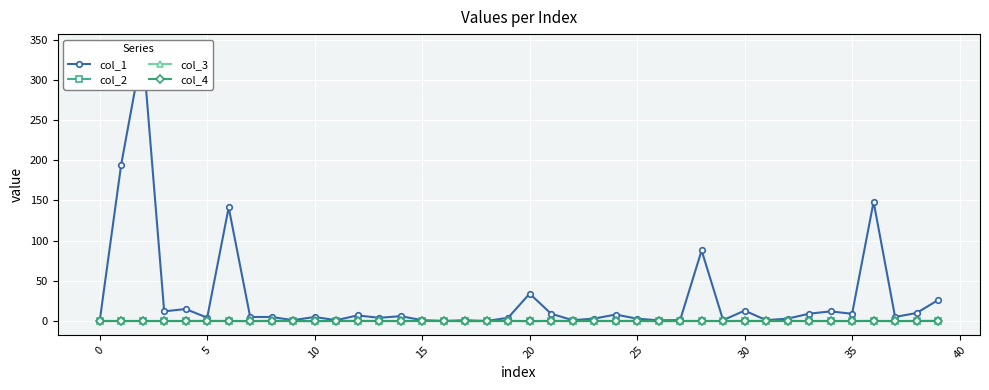

Which series has the largest range (max minus min)?

col_1